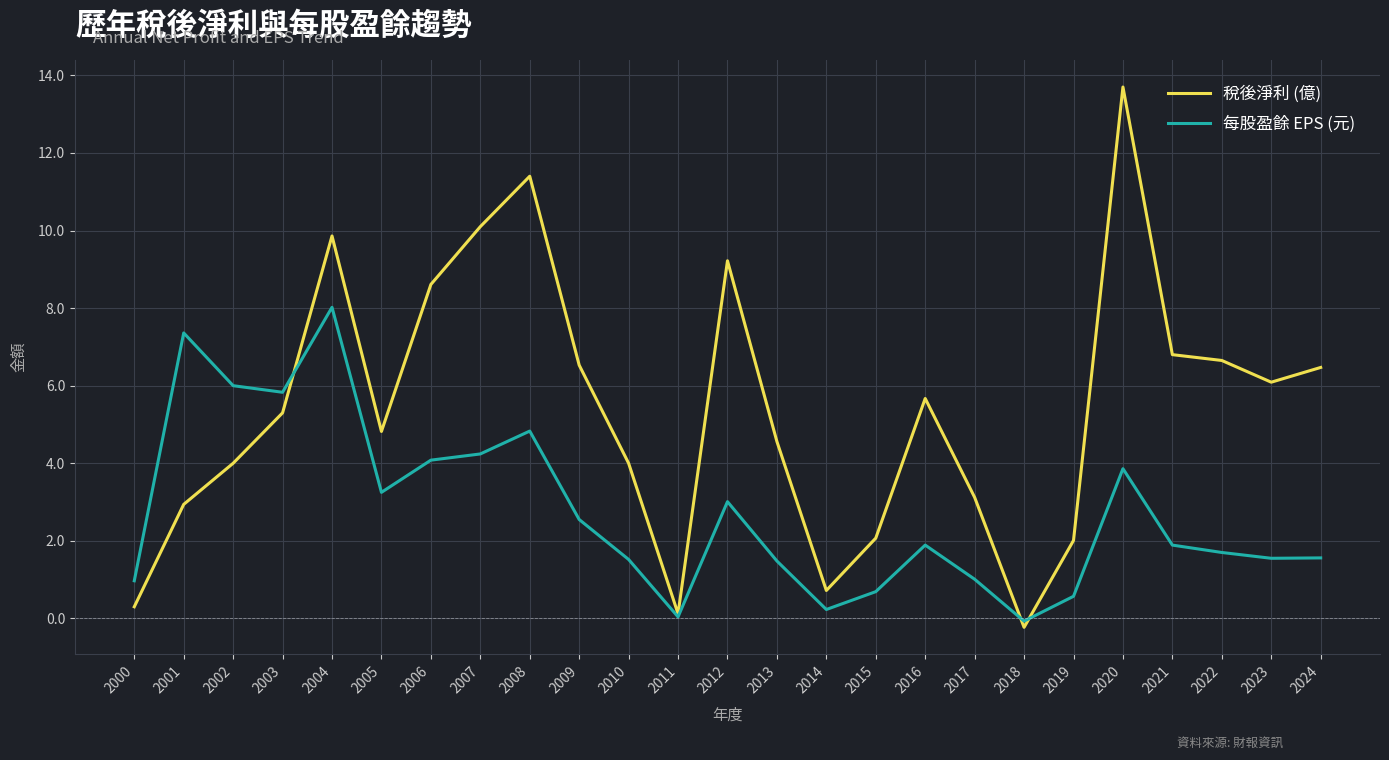

True or false: 稅後淨利 (億) and 每股盈餘 EPS (元) cross at least once.

True